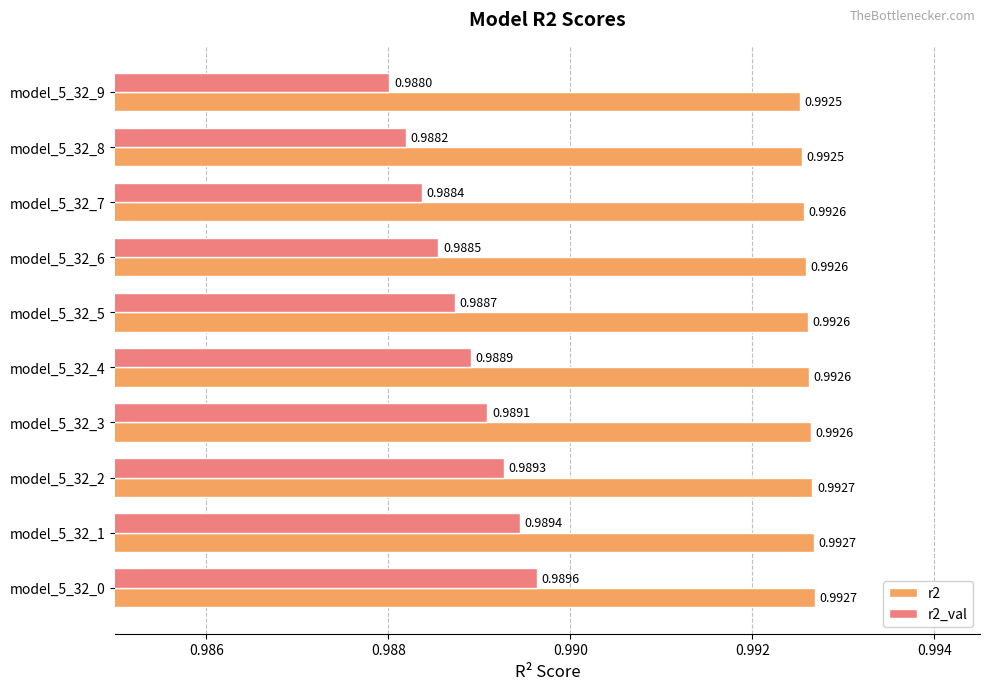

Which series has the largest range (max minus min)?

r2_val